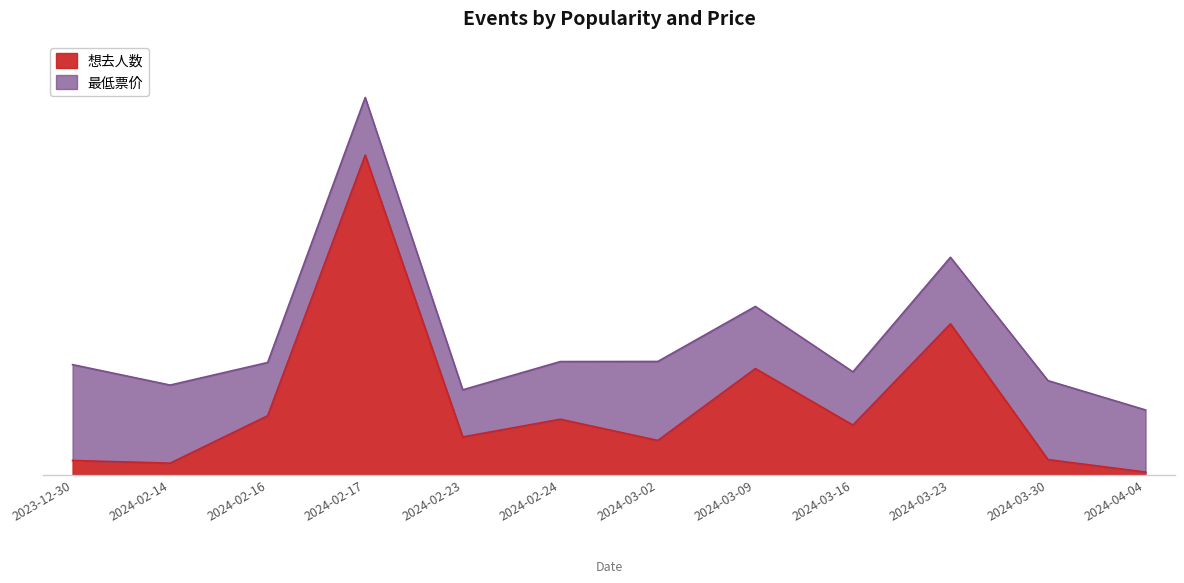

What is the sum of the values at 2024-02-24 and 2024-03-23?

3355